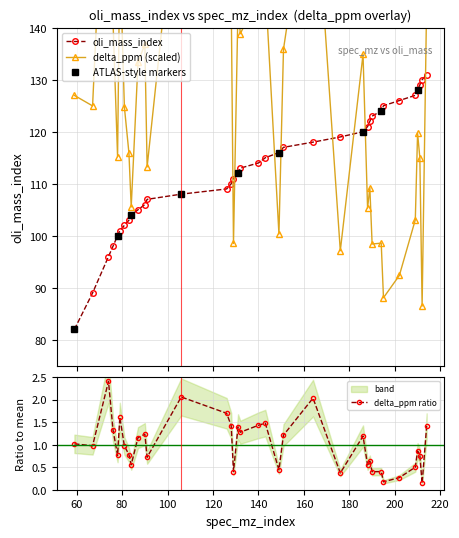

Does the chart have visible grid lines?

Yes